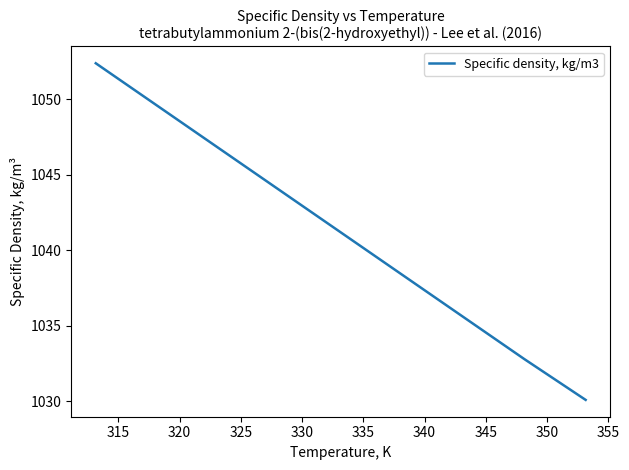

Does the chart display data point markers on the line(s)?

No